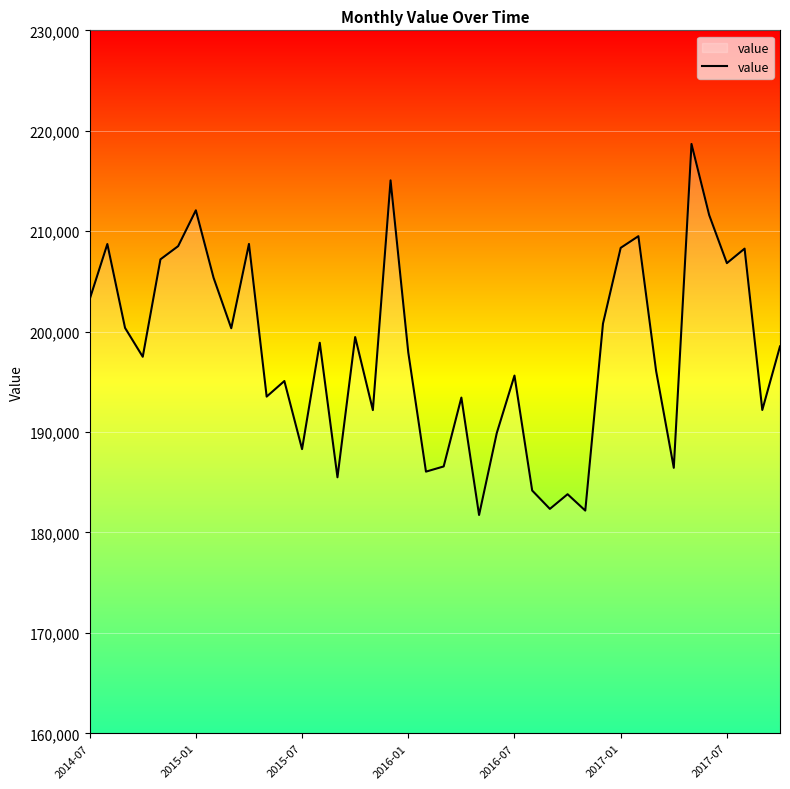

What is the greatest value displayed?

218685